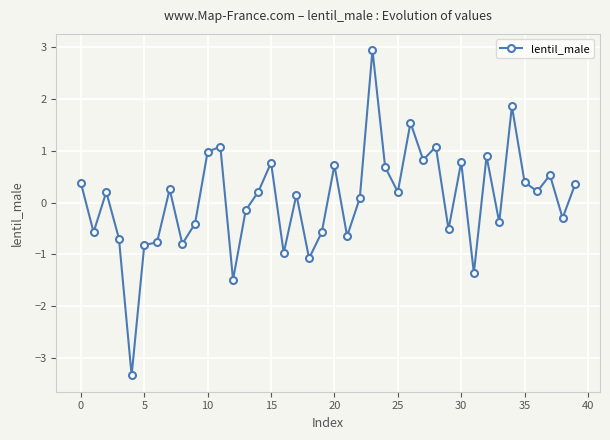

How many values exceed 0?

23